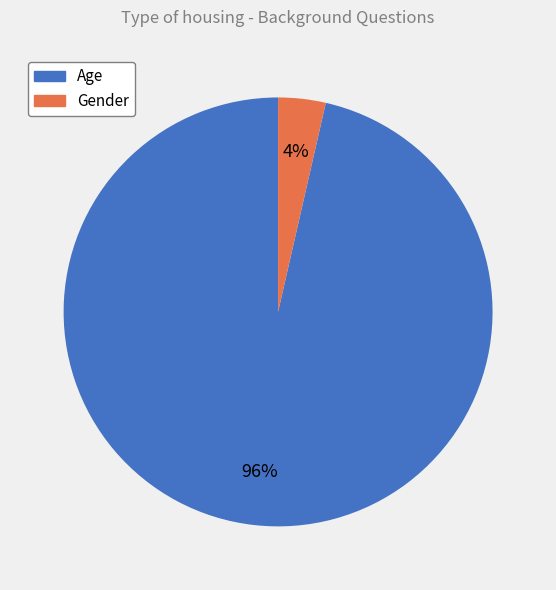

To the nearest percent, what is the combined percentage of Age and Gender?

100%